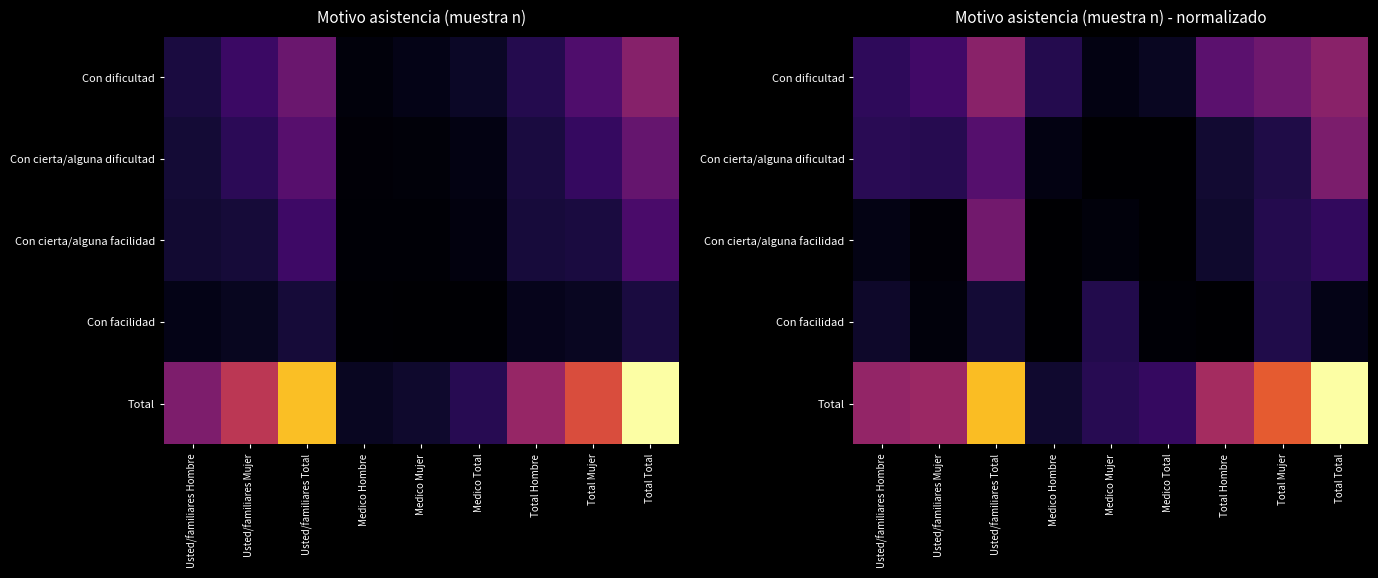

What is the maximum value for Con dificultad?

325.9